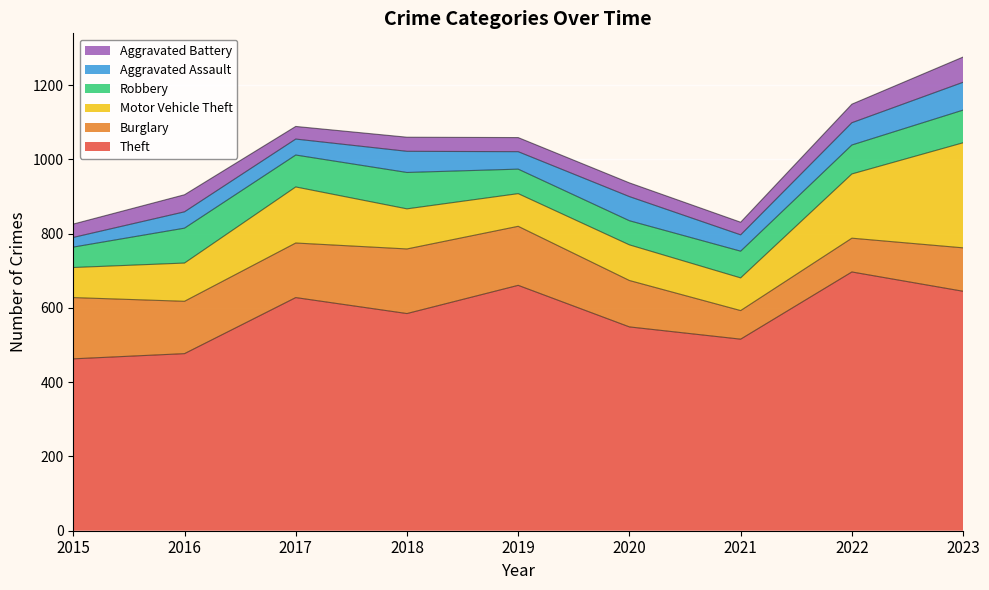

At which category does the chart reach its minimum across all series?

2015